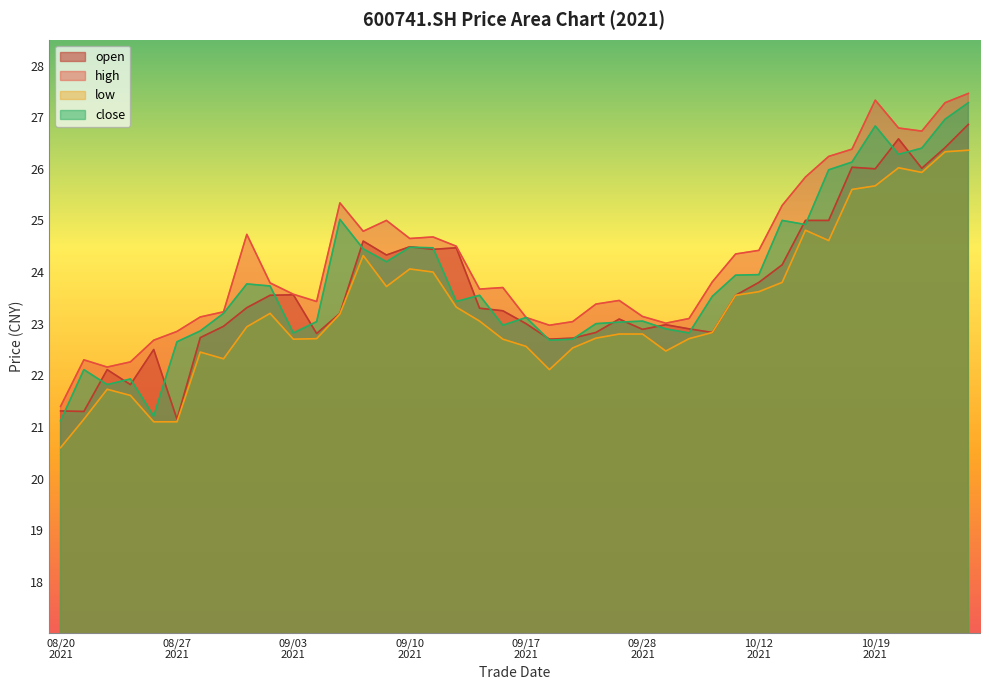

Reading right to left, extract all data points from this chart.

open: 26.9	26.4	26.0	26.6	26.0	26.0	25.0	25.0	24.1	23.8	23.6	22.8	22.9	23.0	22.9	23.1	22.8	22.7	22.7	23.0	23.2	23.3	24.5	24.4	24.5	24.3	24.6	23.2	22.8	23.6	23.6	23.3	22.9	22.7	21.1	22.5	21.8	22.1	21.3	21.3
high: 27.5	27.3	26.7	26.8	27.3	26.4	26.2	25.8	25.3	24.4	24.4	23.8	23.1	23.0	23.1	23.4	23.4	23.0	23.0	23.1	23.7	23.7	24.5	24.7	24.6	25.0	24.8	25.3	23.4	23.6	23.8	24.7	23.2	23.1	22.9	22.7	22.3	22.2	22.3	21.4
low: 26.4	26.3	25.9	26.0	25.7	25.6	24.6	24.8	23.8	23.6	23.6	22.8	22.7	22.5	22.8	22.8	22.7	22.5	22.1	22.6	22.7	23.1	23.3	24.0	24.1	23.7	24.3	23.2	22.7	22.7	23.2	22.9	22.3	22.4	21.1	21.1	21.6	21.7	21.1	20.6
close: 27.3	27.0	26.4	26.3	26.8	26.1	26.0	24.9	25.0	23.9	23.9	23.5	22.8	22.9	23.1	23.0	23.0	22.7	22.7	23.1	23.0	23.6	23.4	24.5	24.5	24.2	24.4	25.0	23.0	22.8	23.7	23.8	23.2	22.9	22.6	21.2	21.9	21.8	22.1	21.1